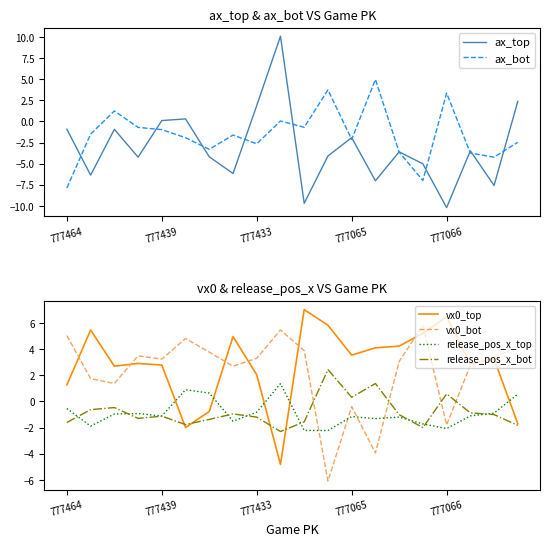

At how many categories does at least one series exceed -7?

20